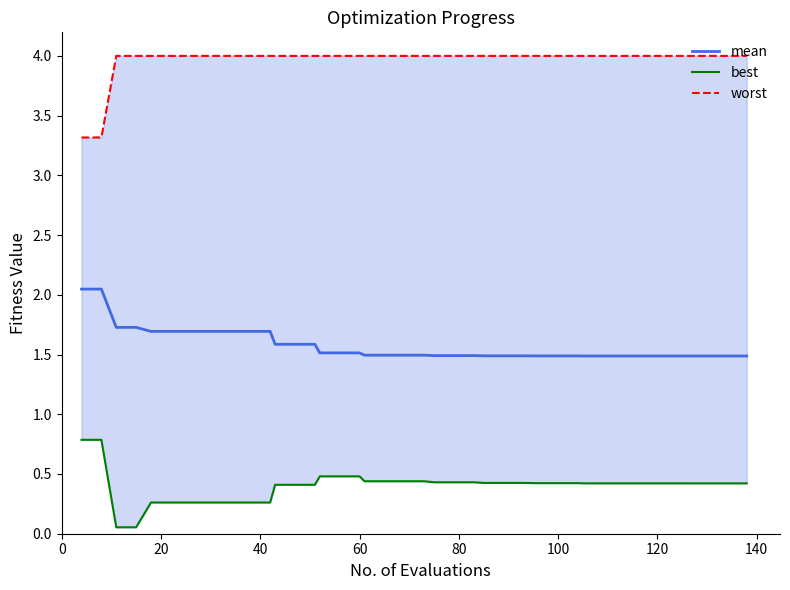

Is this an area chart (filled region under the line)?

No